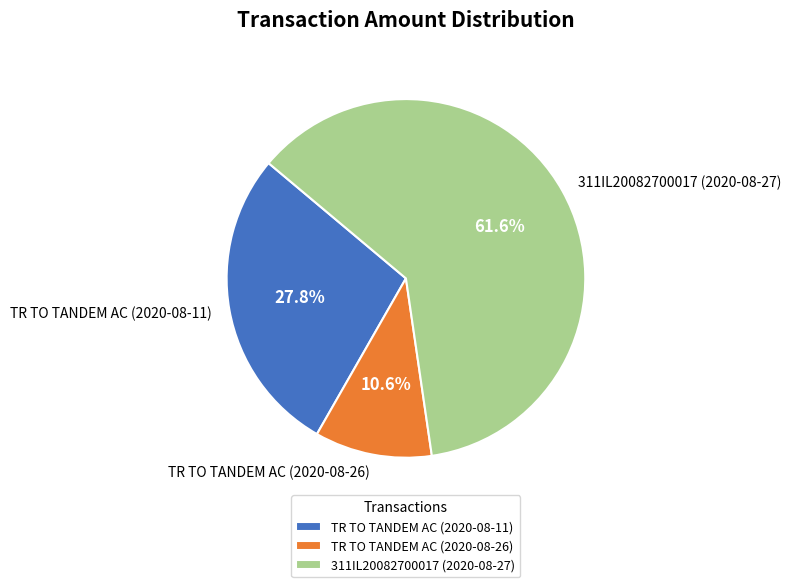

Count the number of slices in the pie.

3